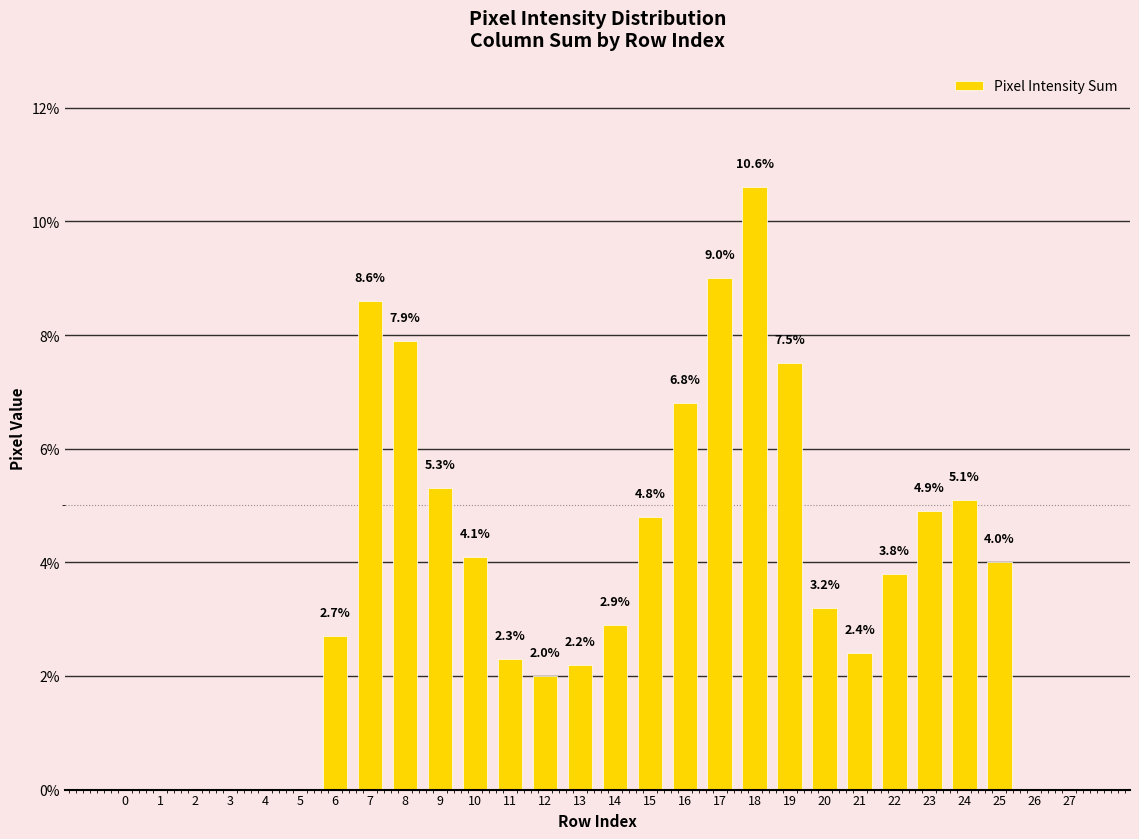

The chart shows a value of -5.8 at 4. True or false?

False